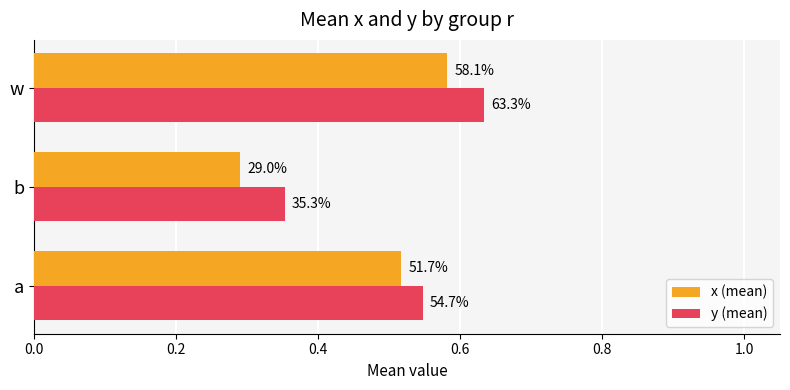

Rank the series by their maximum value, from highest to lowest.

y (mean), x (mean)